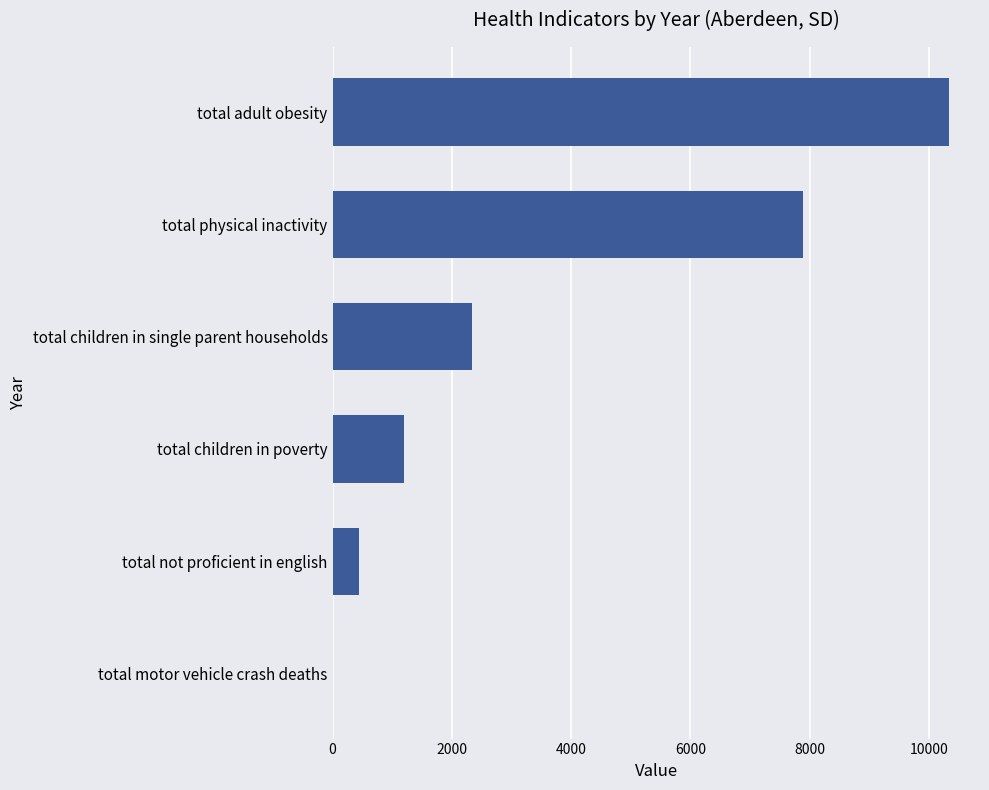

The chart shows a value of 443.4 at total not proficient in english. True or false?

True